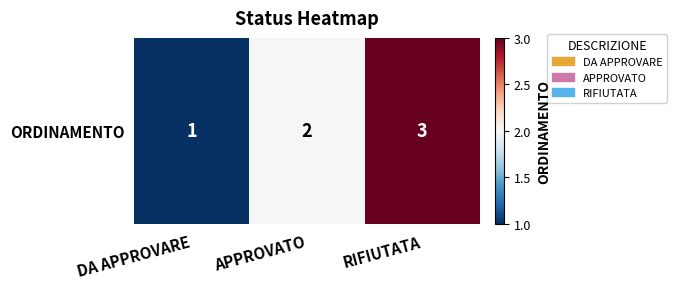

Rank the categories by value from lowest to highest.

DA APPROVARE, APPROVATO, RIFIUTATA